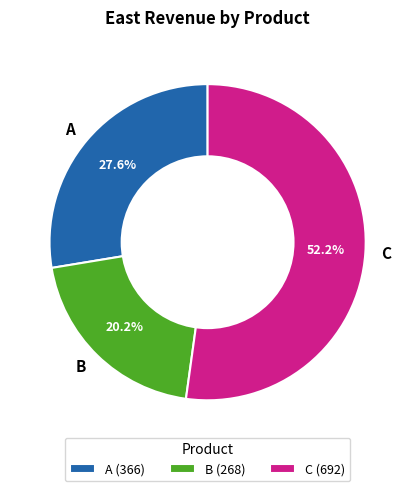

What is the smallest slice in the pie chart?

B